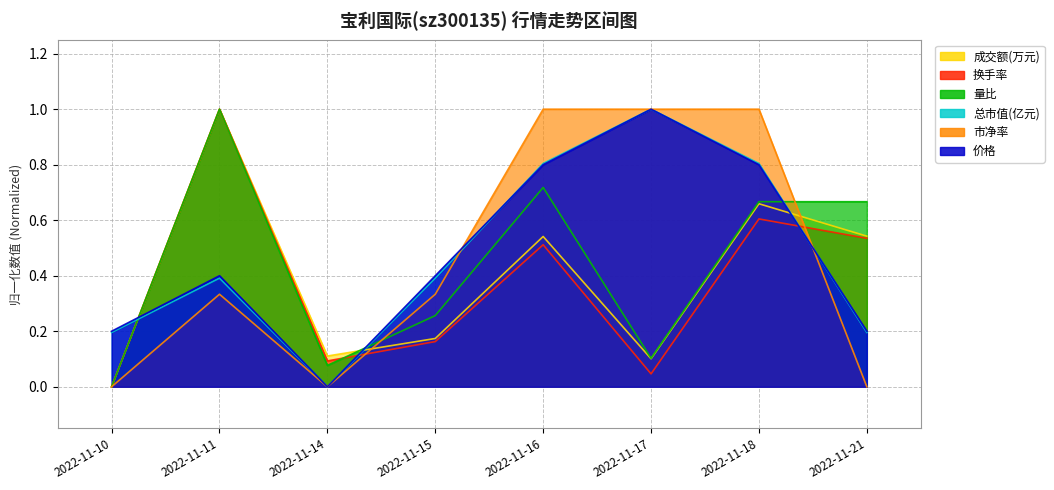

Reading left to right, what are all the values shown in this chart?

成交额(万元): 0.0	1.0	0.1	0.2	0.5	0.1	0.7	0.5
换手率: 0.0	1.0	0.1	0.2	0.5	0.0	0.6	0.5
量比: 0.0	1.0	0.1	0.3	0.7	0.1	0.7	0.7
价格: 0.2	0.4	0.0	0.4	0.8	1.0	0.8	0.2
总市值(亿元): 0.2	0.4	0.0	0.4	0.8	1.0	0.8	0.2
市净率: 0.0	0.3	0.0	0.3	1.0	1.0	1.0	0.0